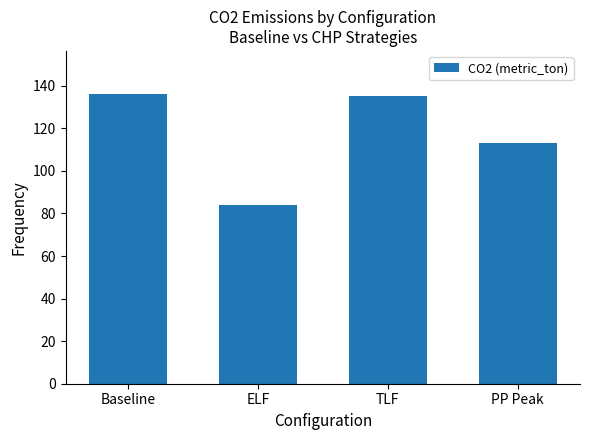

Where is the data nearest to the value 110?

PP Peak